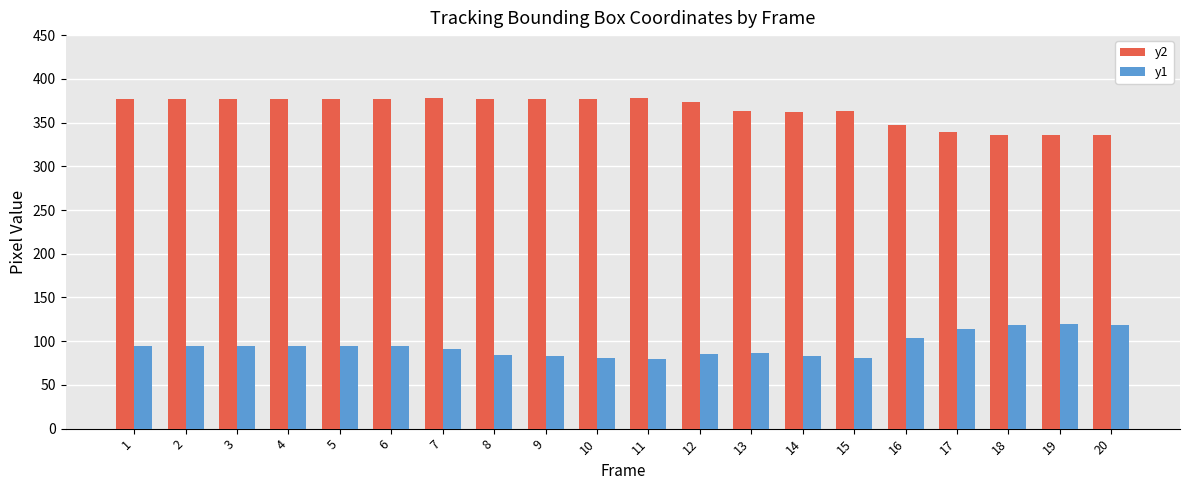

The y2 series shows 339 at 17. True or false?

True